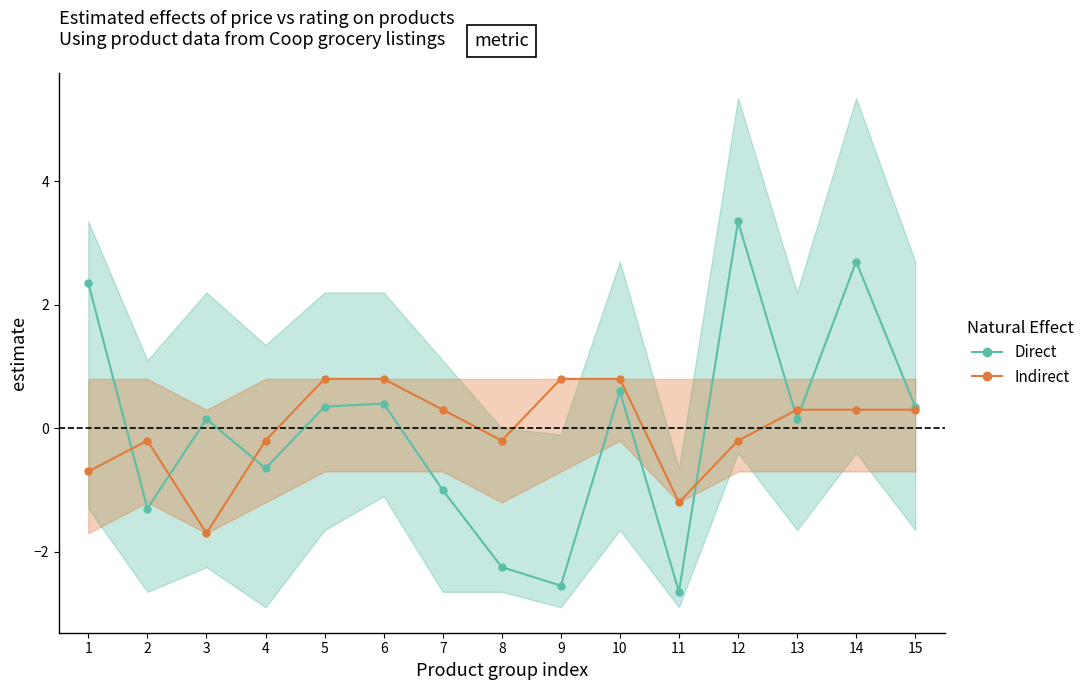

Reading left to right, extract all data points from this chart.

Direct: 2.3	-1.3	0.1	-0.7	0.3	0.4	-1.0	-2.3	-2.6	0.6	-2.7	3.3	0.1	2.7	0.3
Indirect: -0.7	-0.2	-1.7	-0.2	0.8	0.8	0.3	-0.2	0.8	0.8	-1.2	-0.2	0.3	0.3	0.3